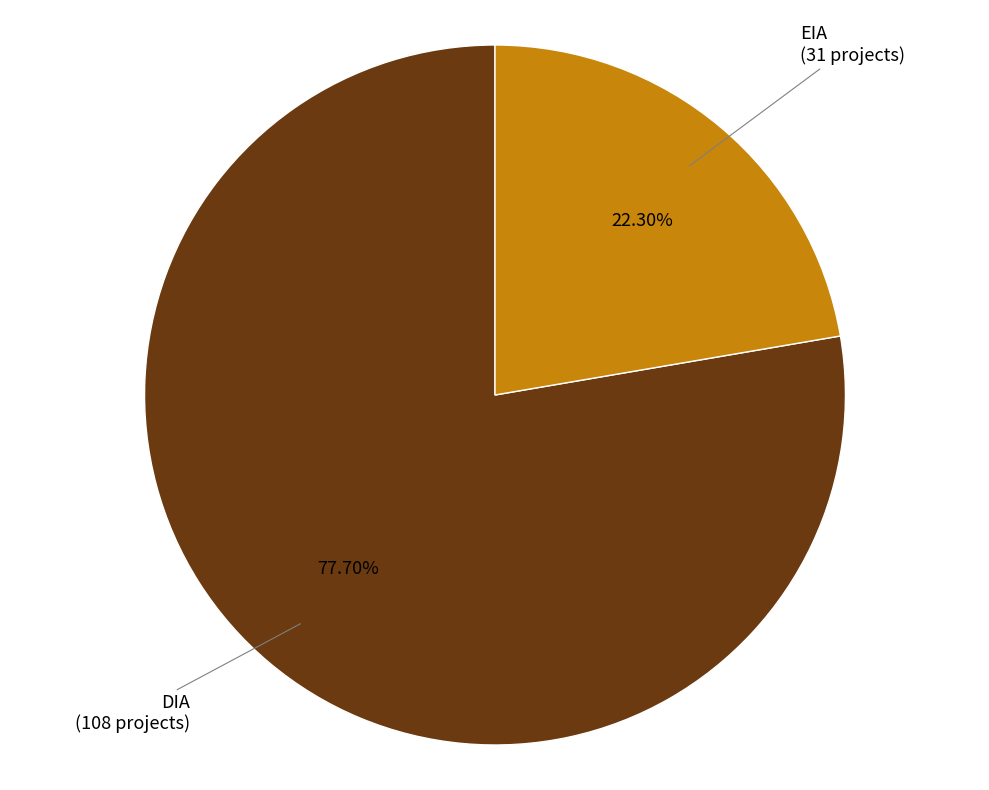

Which slice represents more than half of the pie?

DIA